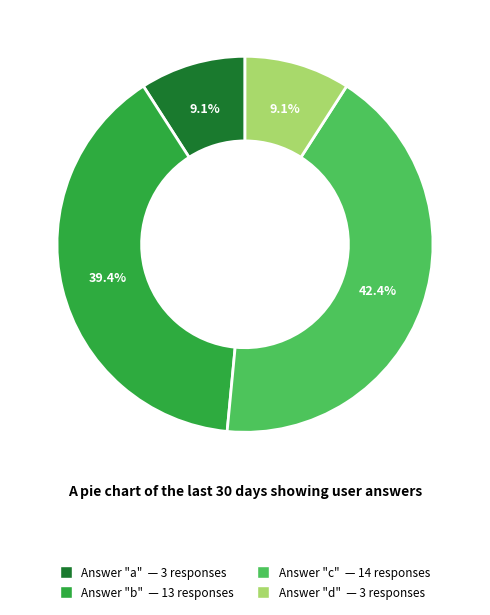

Does any single category account for the majority?

No